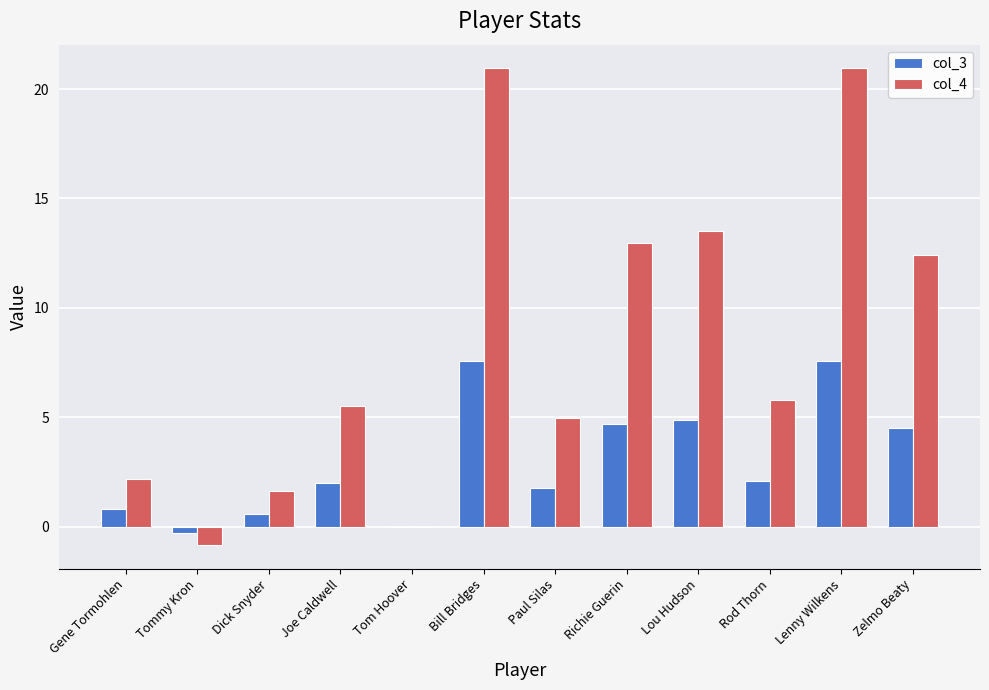

Are the bars horizontal?

No